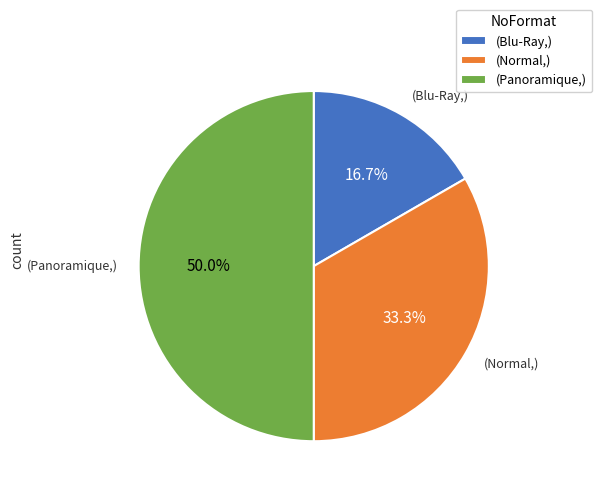

Approximately how many times larger is the value at (Panoramique,) compared to (Blu-Ray,)?

3.0